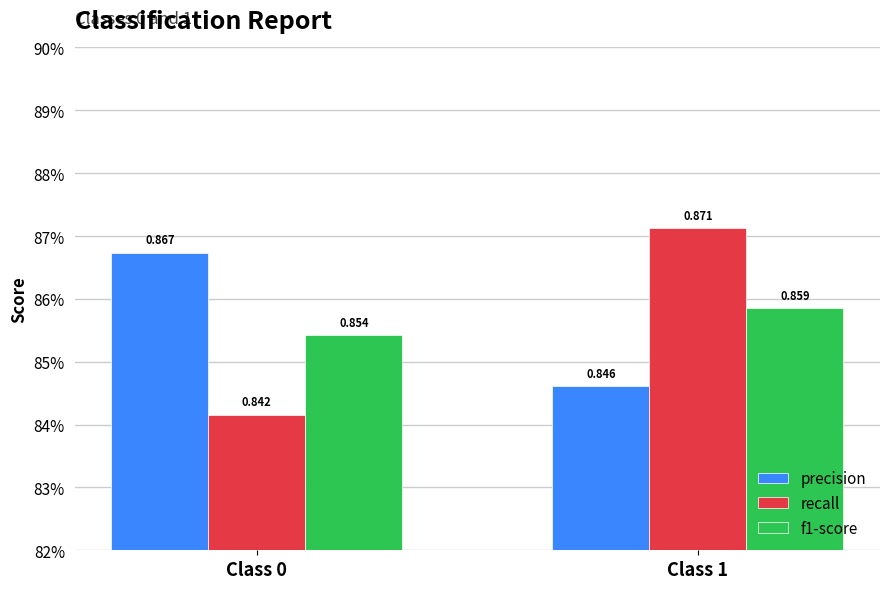

Read the precision value at Class 0.

0.9